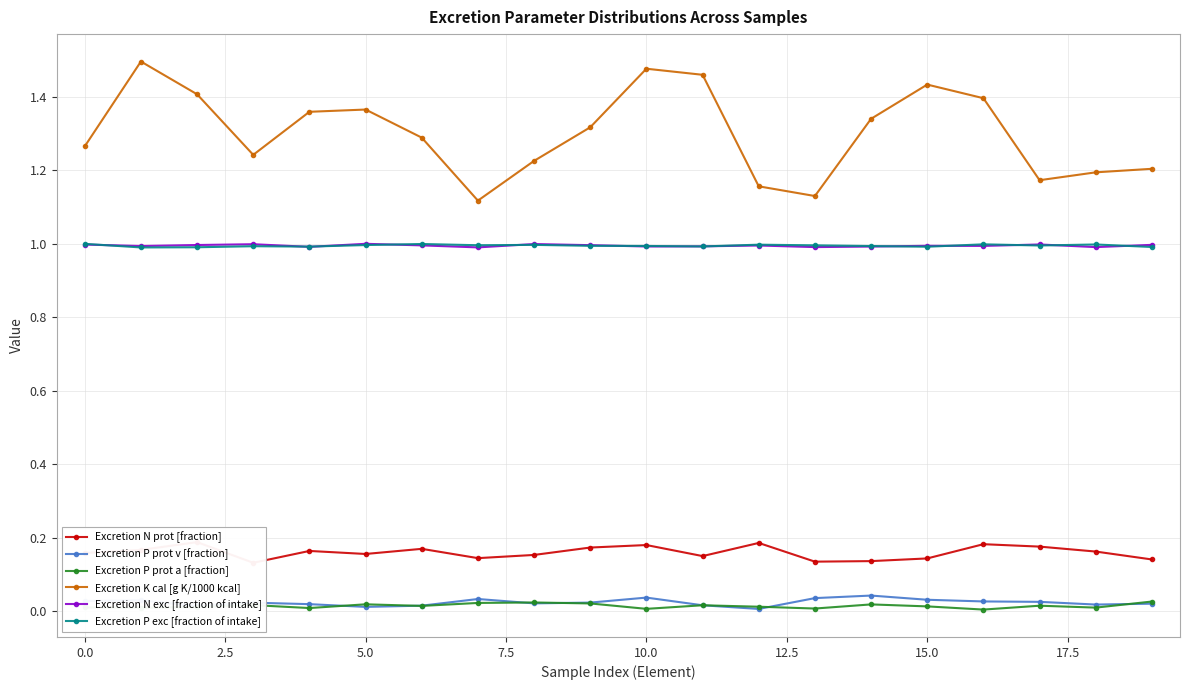

What is the difference between the highest and lowest values at 11?

1.4